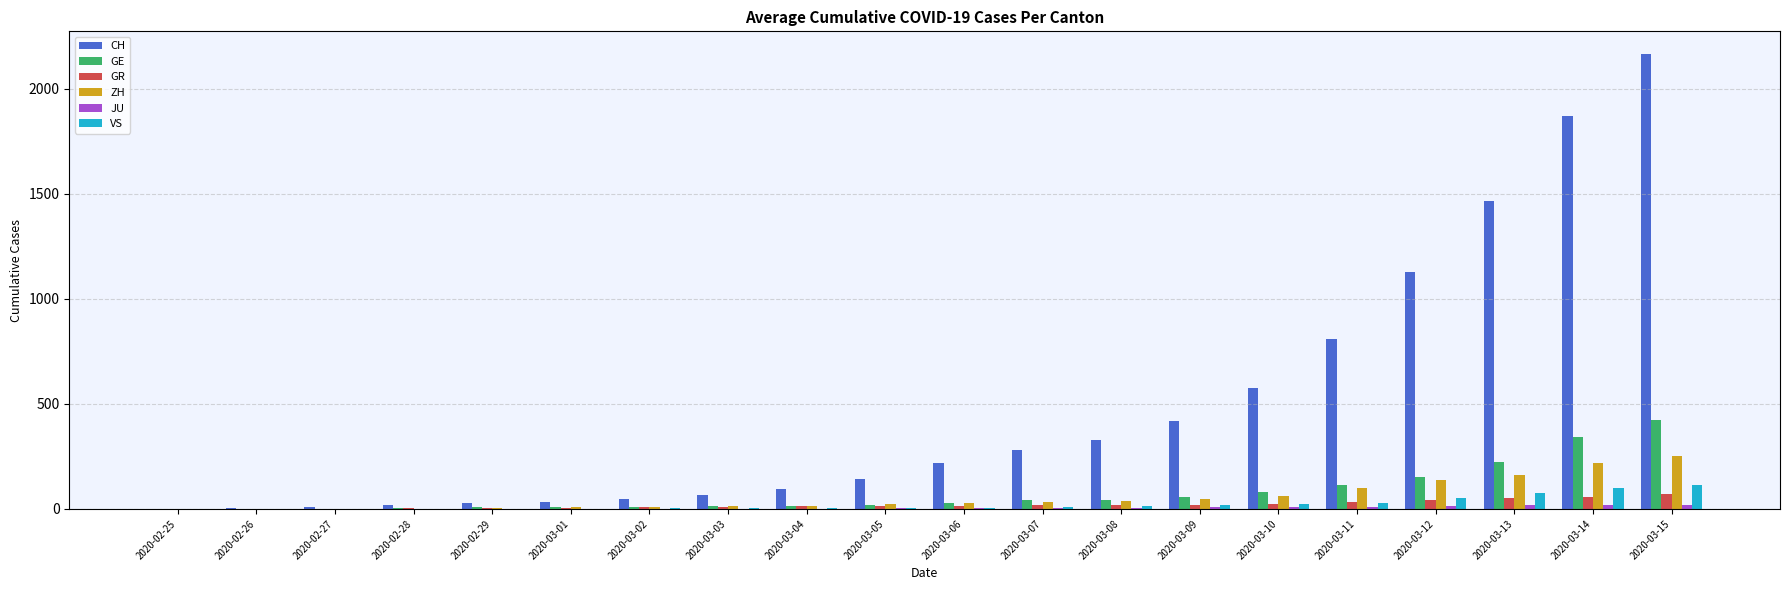

How many distinct data groups are displayed?

6